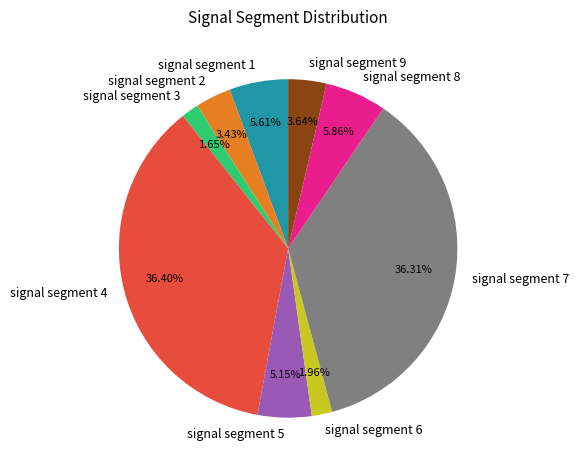

Combined, do signal segment 4 and signal segment 5 account for over 50%?

No